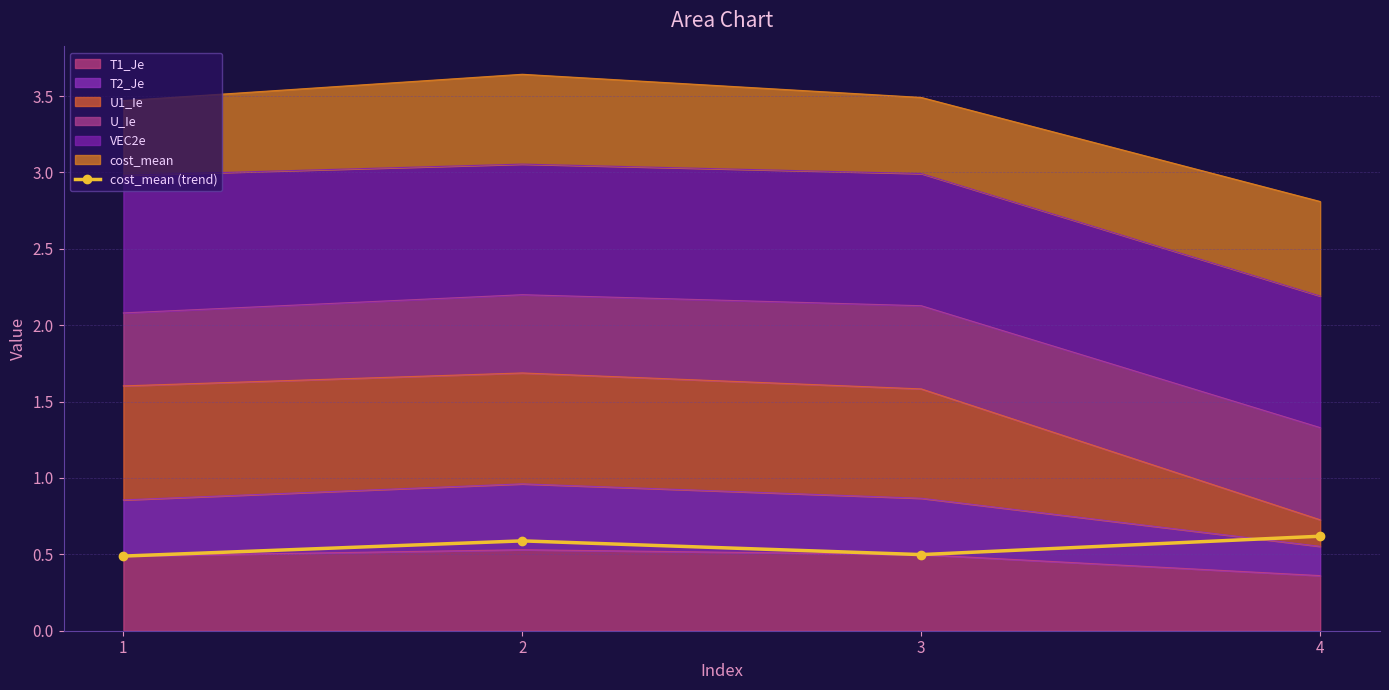

Reading left to right, extract all data points from this chart.

0.5	0.6	0.5	0.6